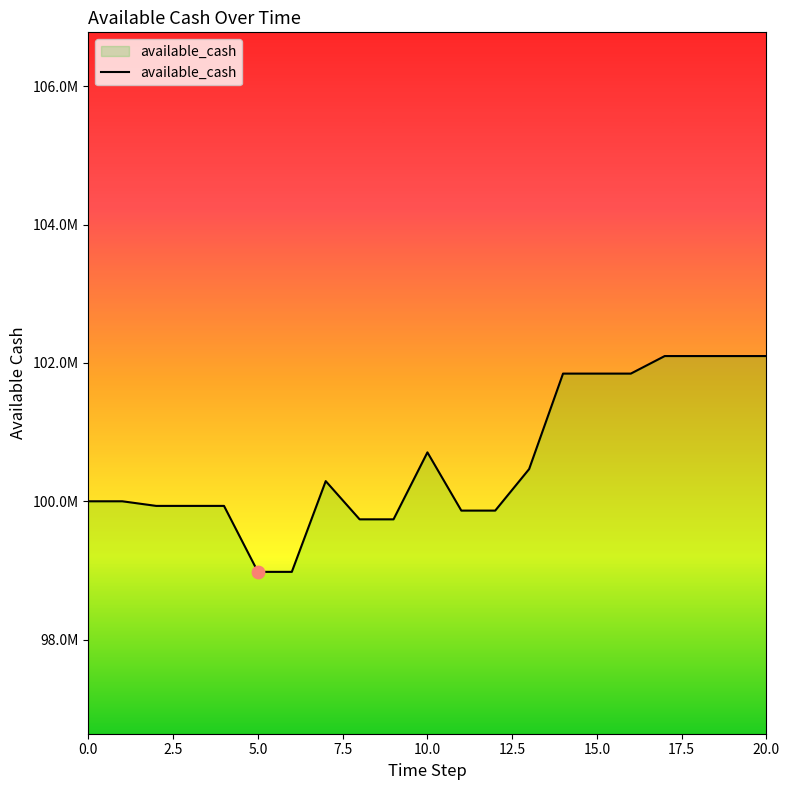

Is this an area chart (filled region under the line)?

Yes